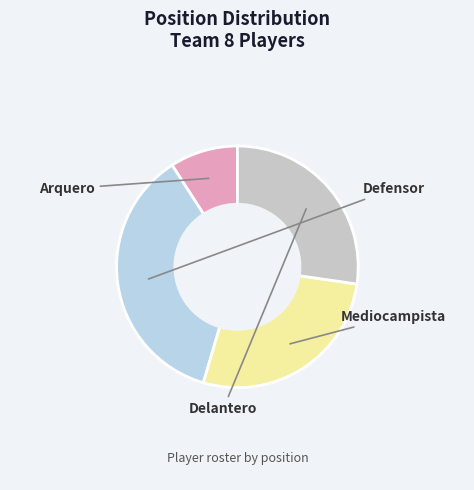

To the nearest percent, what percentage of the pie is Arquero?

9%